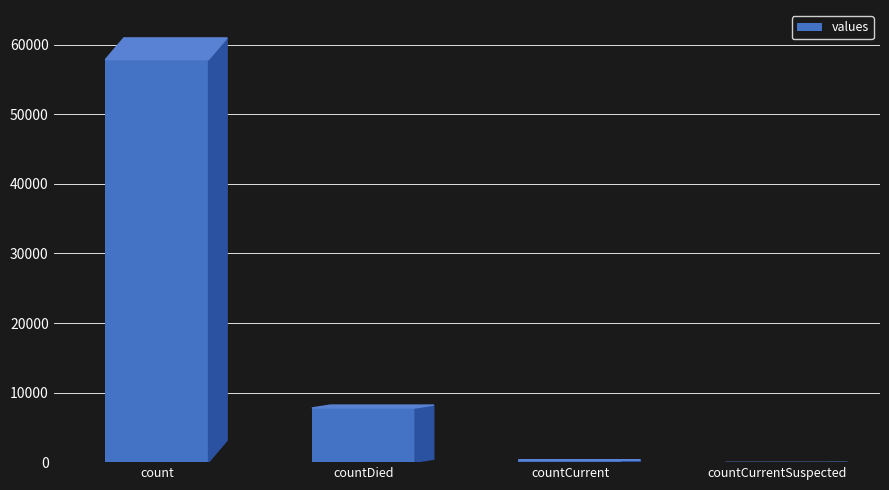

How many categories are shown in the chart?

4